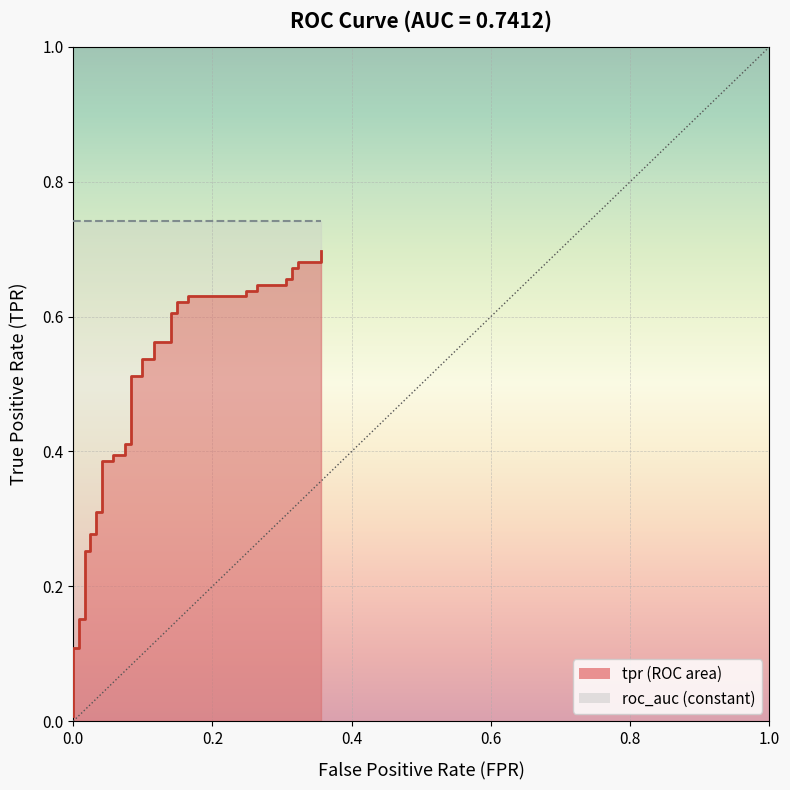

True or false: the data has more than 2 interior local peaks.

False